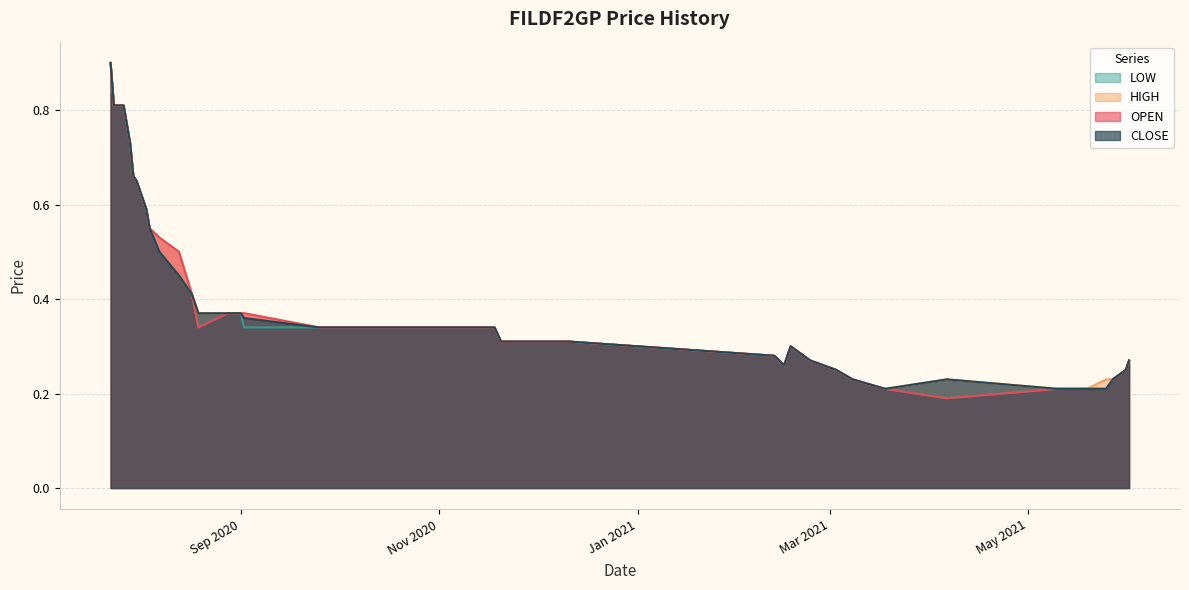

Count the number of data series in this chart.

4